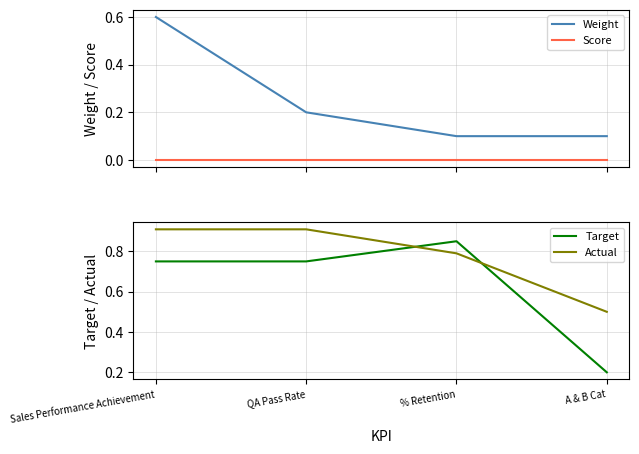

Reading left to right, transcribe all the data shown in this chart.

Weight: Sales Performance Achievement=0.6	QA Pass Rate=0.2	% Retention=0.1	A & B Cat=0.1
Score: Sales Performance Achievement=0.0	QA Pass Rate=0.0	% Retention=0.0	A & B Cat=0.0
Target: Sales Performance Achievement=0.8	QA Pass Rate=0.8	% Retention=0.8	A & B Cat=0.2
Actual: Sales Performance Achievement=0.9	QA Pass Rate=0.9	% Retention=0.8	A & B Cat=0.5